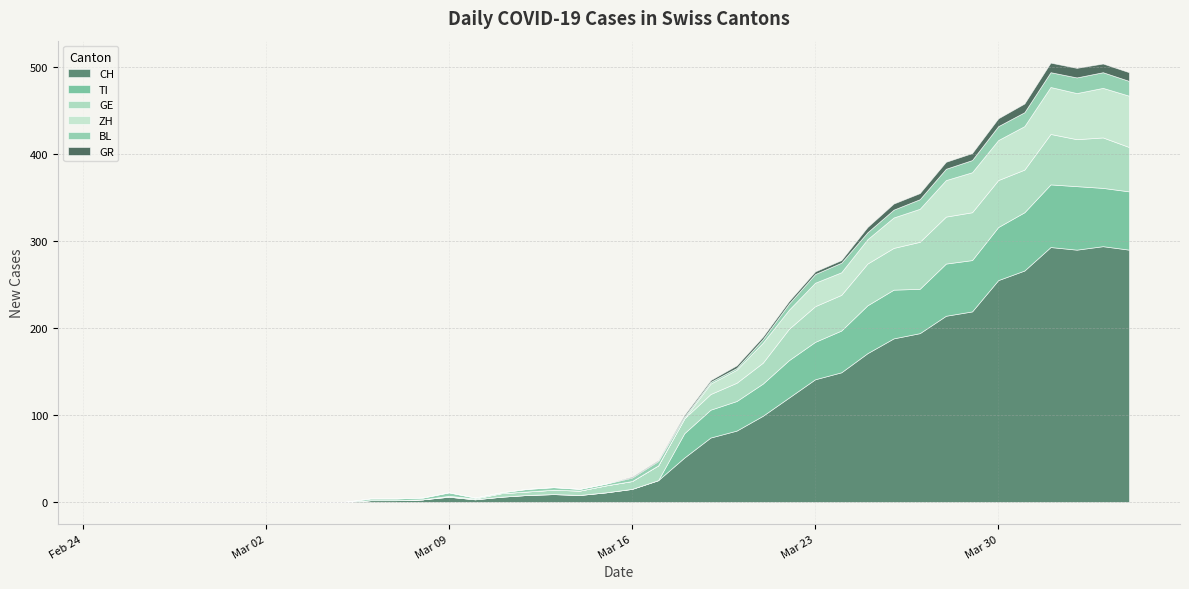

Reading left to right, extract all data points from this chart.

CH: 0	0	0	0	0	0	0	0	0	0	2	2	3	6	3	6	8	9	8	11	15	25	51	74	82	99	120	141	149	171	188	194	214	219	255	266	293	290	294	290
TI: 0	0	0	0	0	0	0	0	0	0	0	0	0	0	0	0	0	0	0	0	0	0	28	32	34	37	43	43	48	55	56	51	60	59	61	67	72	73	67	67
GE: 0	0	0	0	0	0	0	0	0	0	0	0	0	1	1	4	4	5	5	8	9	17	17	18	21	24	36	41	41	48	48	54	54	55	54	49	58	54	58	51
ZH: 0	0	0	0	0	0	0	0	0	0	0	0	0	0	0	0	0	0	0	0	0	0	0	12	15	23	22	27	26	28	35	38	42	46	46	50	54	53	57	59
BL: 0	0	0	0	0	0	0	0	0	0	2	2	2	4	1	1	3	3	2	2	4	5	2	2	2	4	7	10	11	8	9	11	13	14	16	16	17	18	18	17
GR: 0	0	0	0	0	0	0	0	0	0	0	0	0	0	0	0	0	0	0	0	1	1	2	2	3	3	3	3	3	6	7	7	8	8	9	10	11	11	10	10